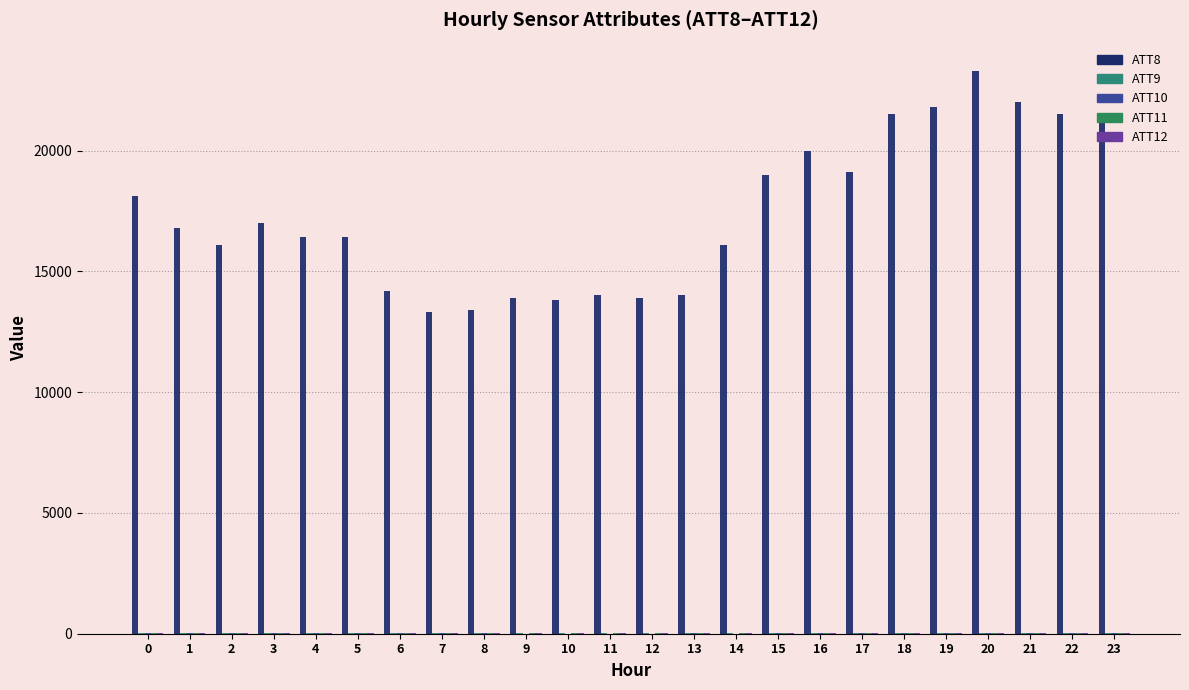

True or false: ATT11 has a value of 13.1 at 2.

True